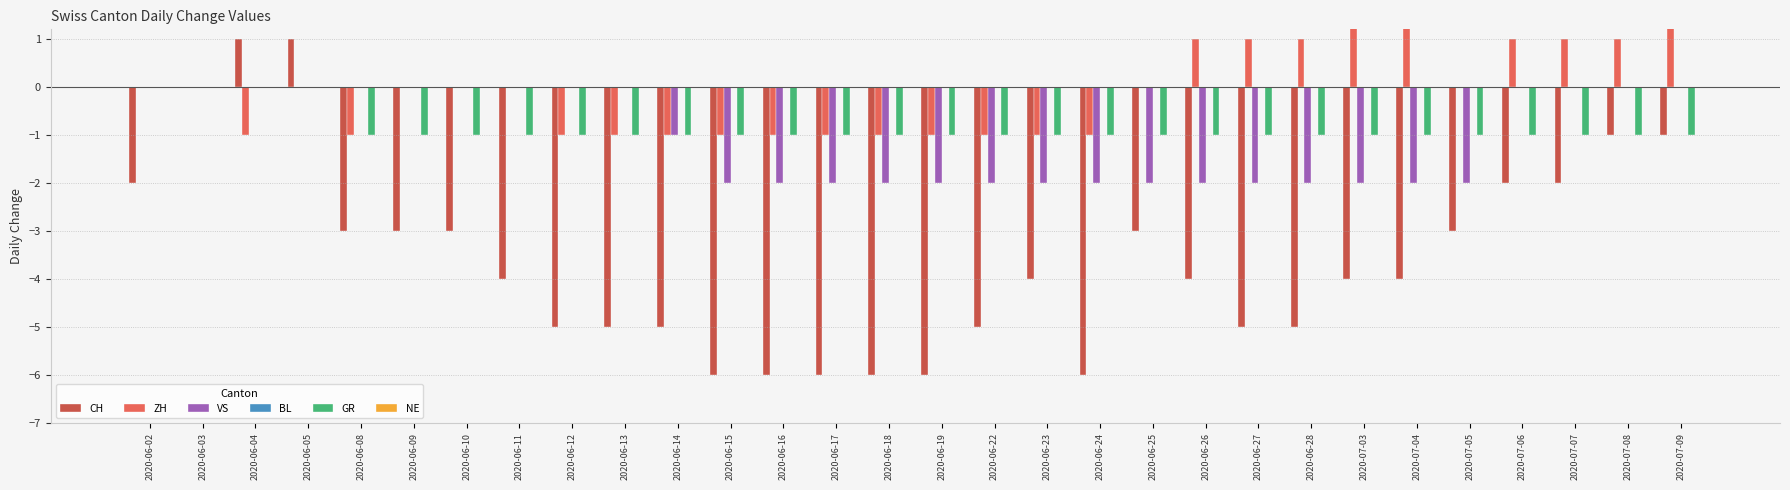

What are all the series names shown in the legend?

CH, ZH, VS, BL, GR, NE